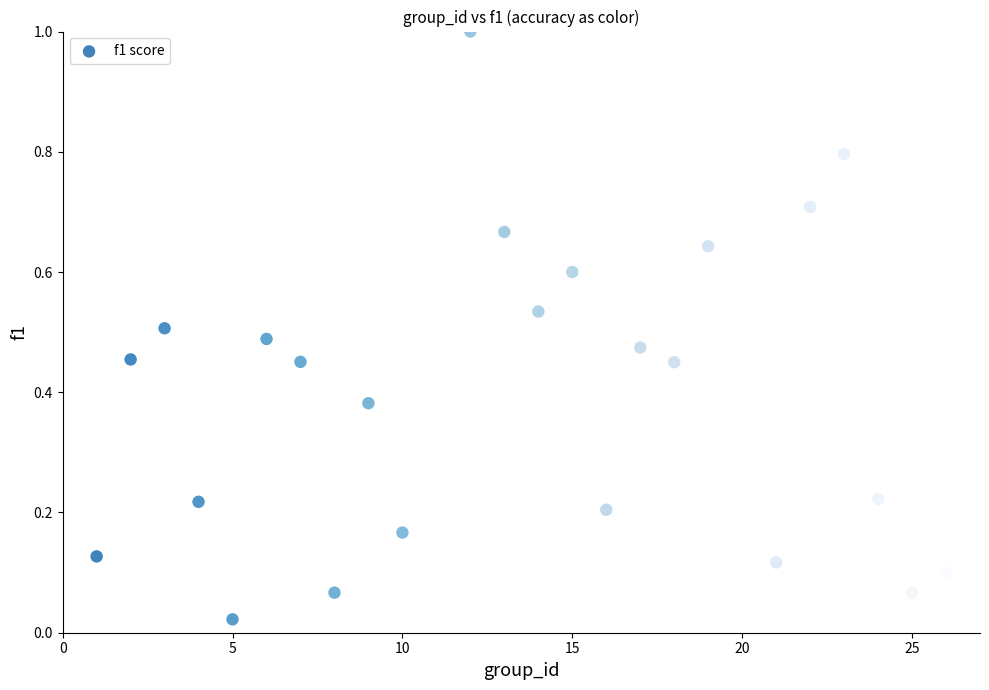

What is the range of X values (max minus min)?

25.0